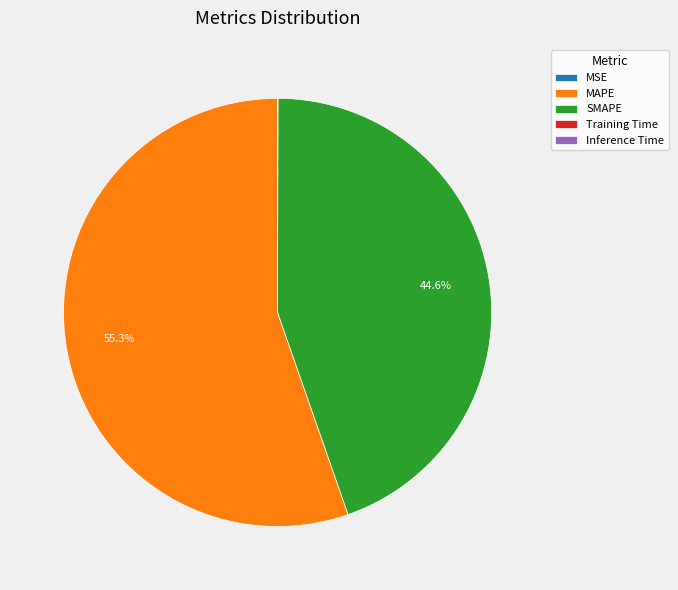

Is it true that SMAPE is 45% of the pie?

True